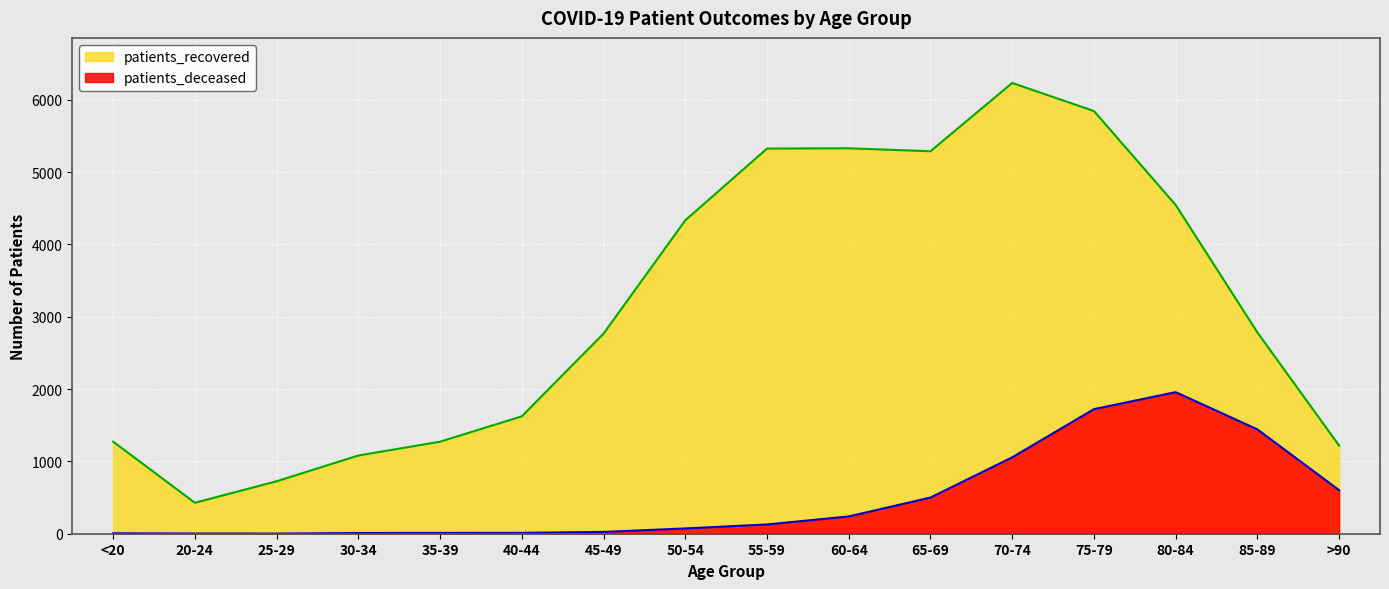

What position from the left is 35-39?

5